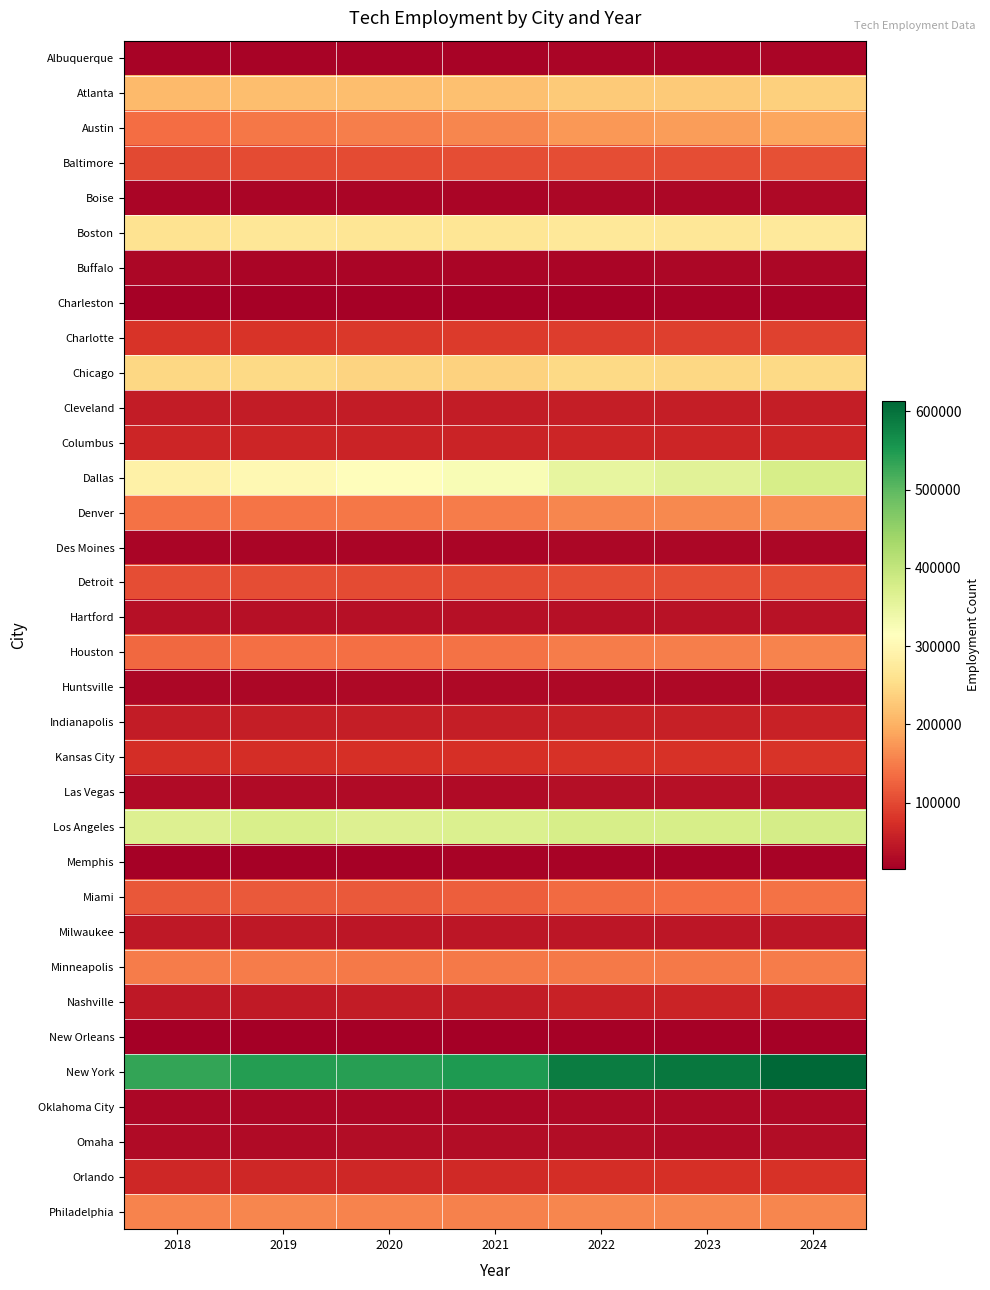

Between 2019 and 2020, which is larger?

2020